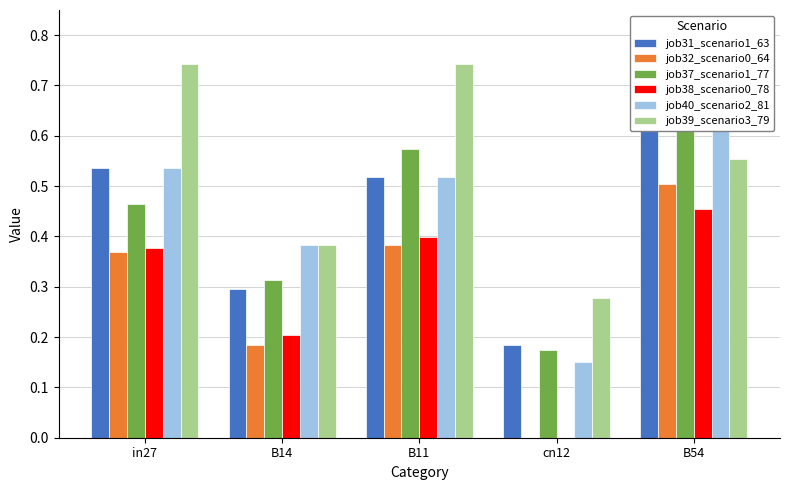

Reading left to right, what are all the values shown in this chart?

job31_scenario1_63: in27=0.5	B14=0.3	B11=0.5	cn12=0.2	B54=0.6
job32_scenario0_64: in27=0.4	B14=0.2	B11=0.4	cn12=0.0	B54=0.5
job37_scenario1_77: in27=0.5	B14=0.3	B11=0.6	cn12=0.2	B54=0.7
job38_scenario0_78: in27=0.4	B14=0.2	B11=0.4	cn12=0.0	B54=0.5
job40_scenario2_81: in27=0.5	B14=0.4	B11=0.5	cn12=0.2	B54=0.7
job39_scenario3_79: in27=0.7	B14=0.4	B11=0.7	cn12=0.3	B54=0.6